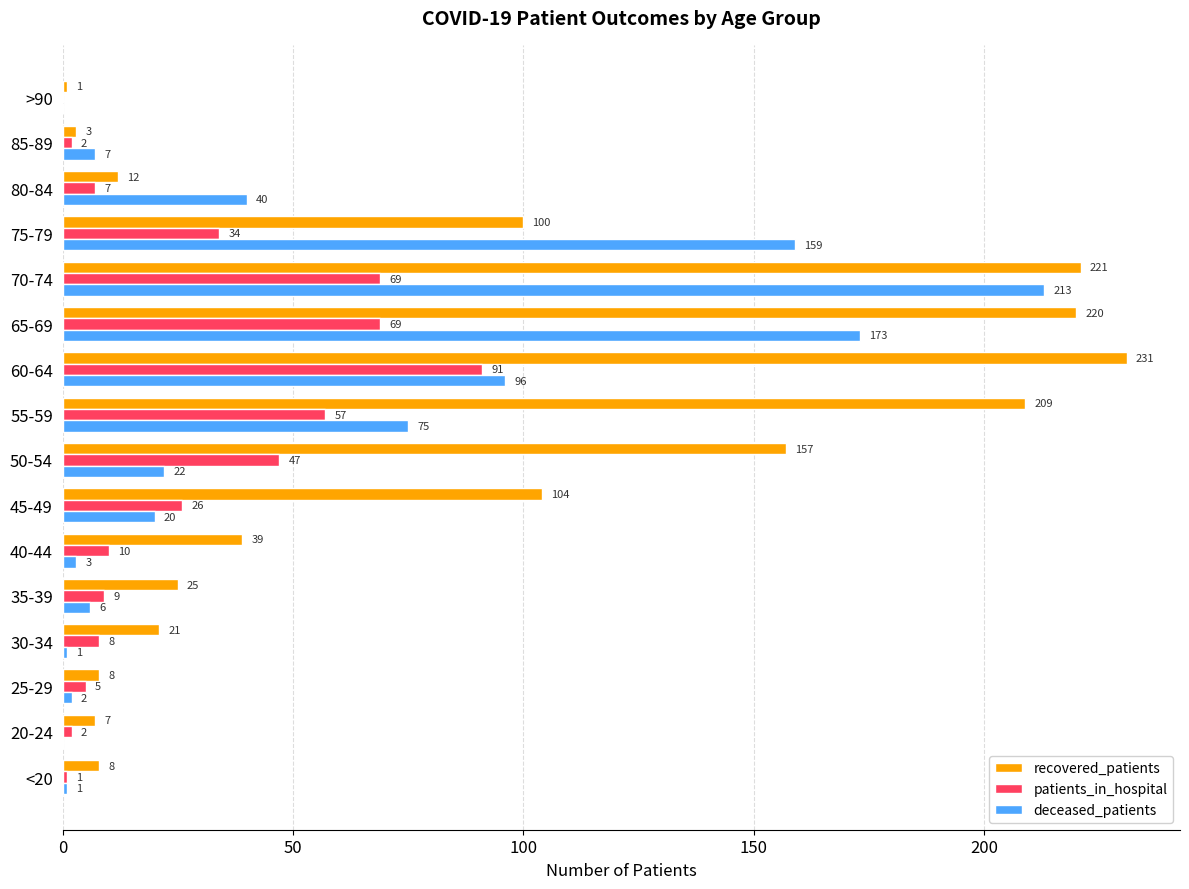

At which label is deceased_patients closest to 106?

60-64